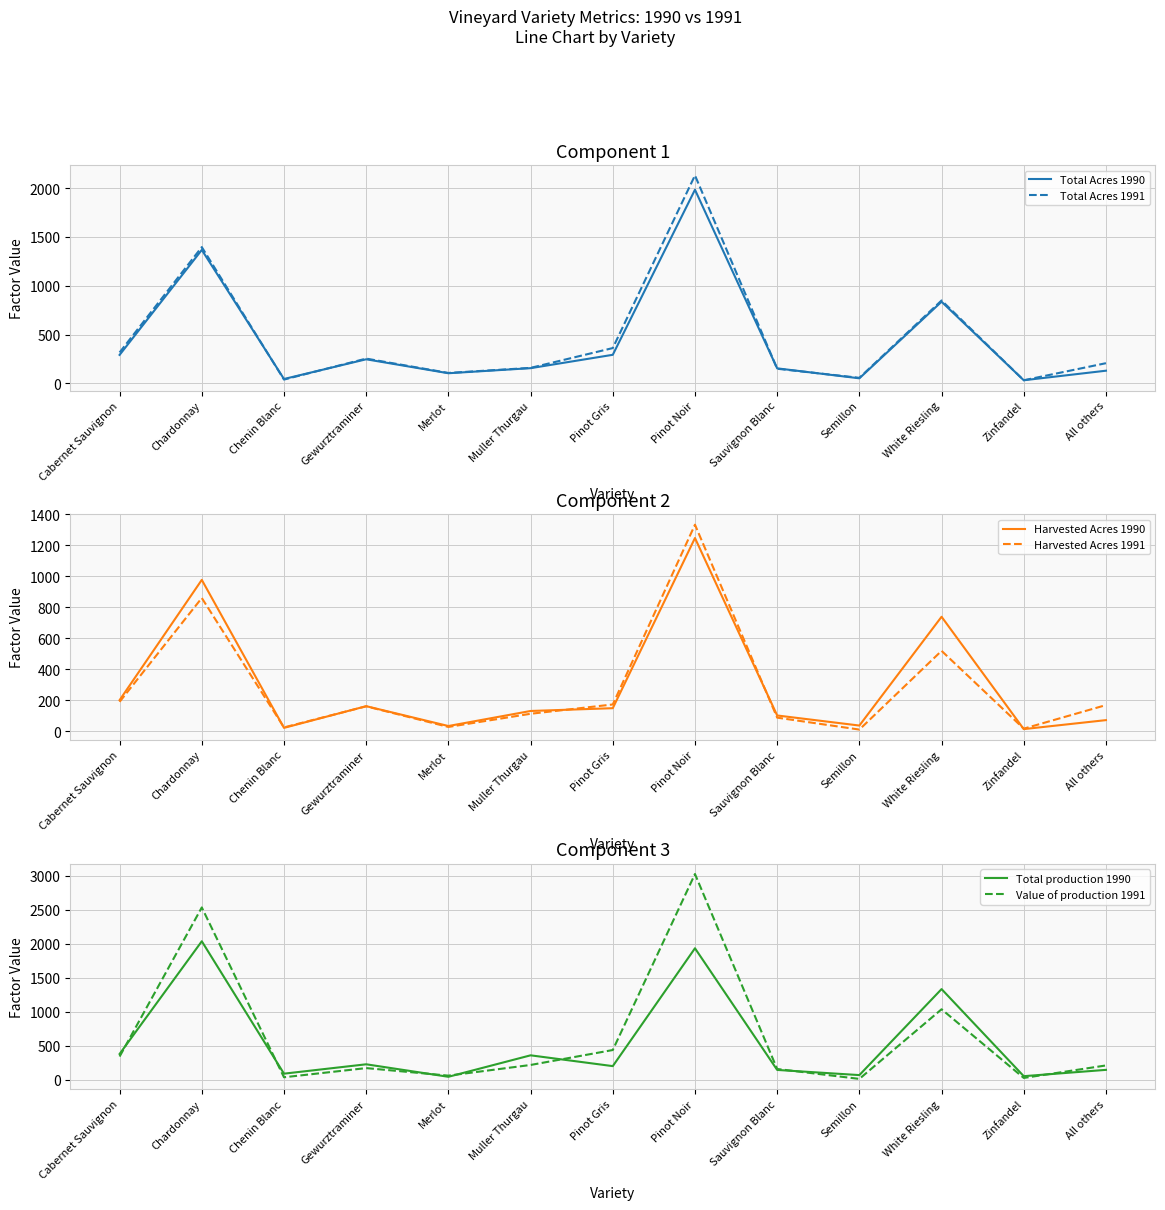

What is the label of the 11th point from the left?

White Riesling